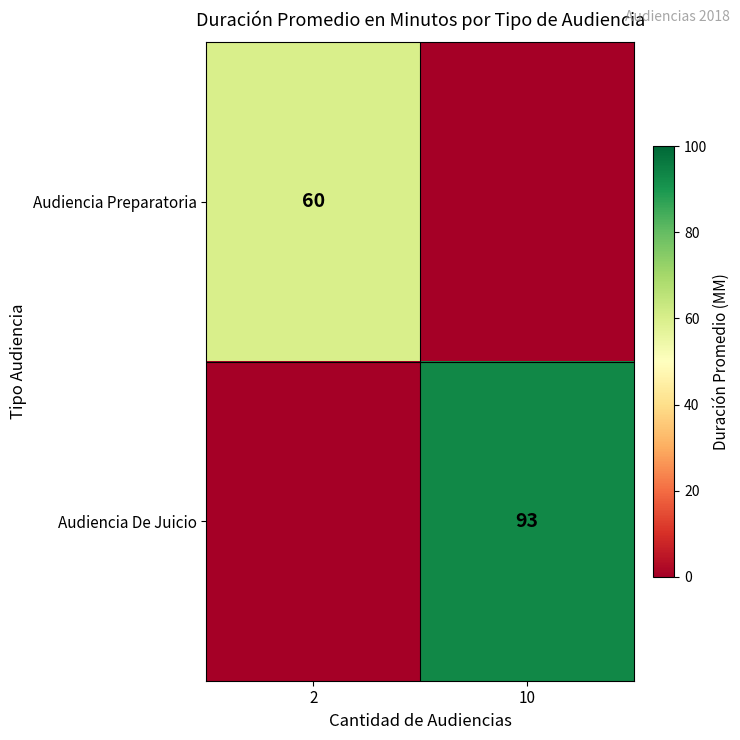

The value of Audiencia De Juicio at 10 is 93. True or false?

True